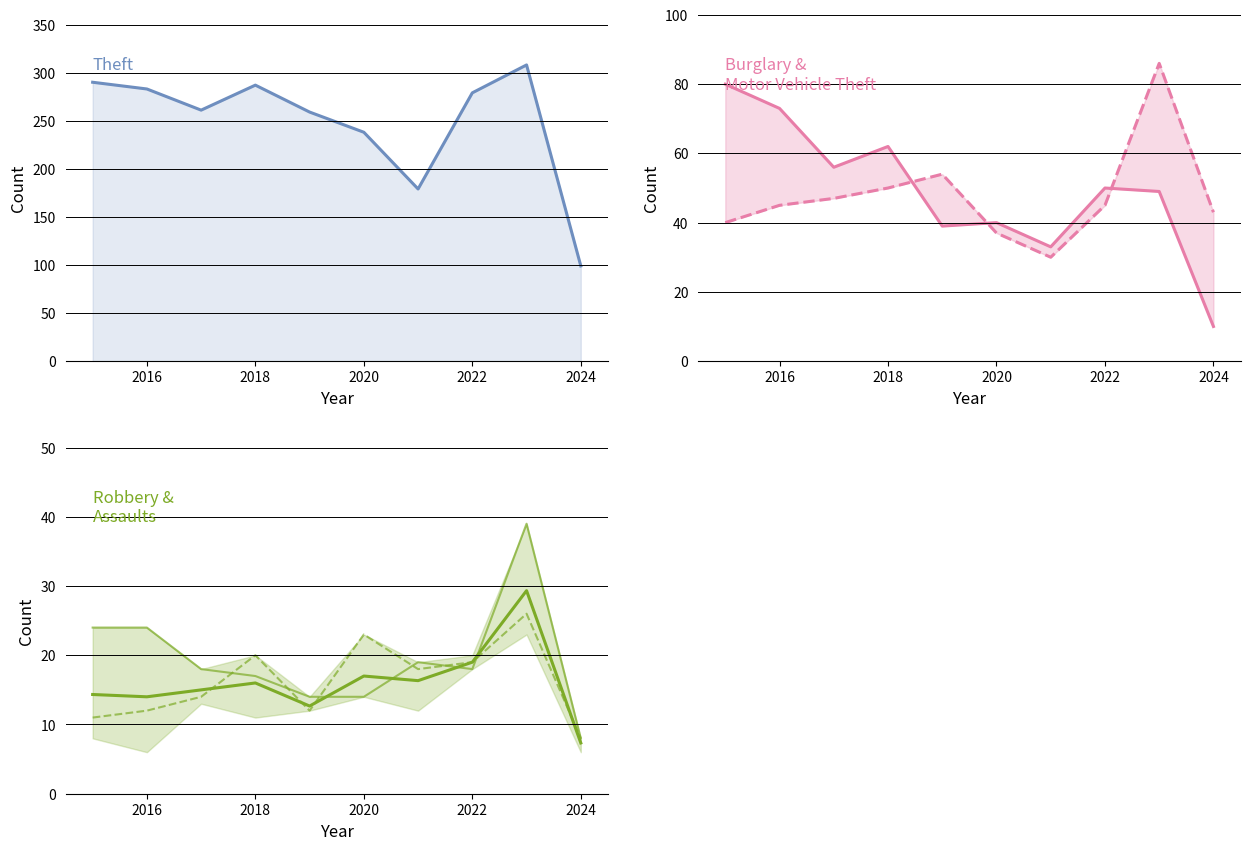

What is the smallest value displayed?

7.3